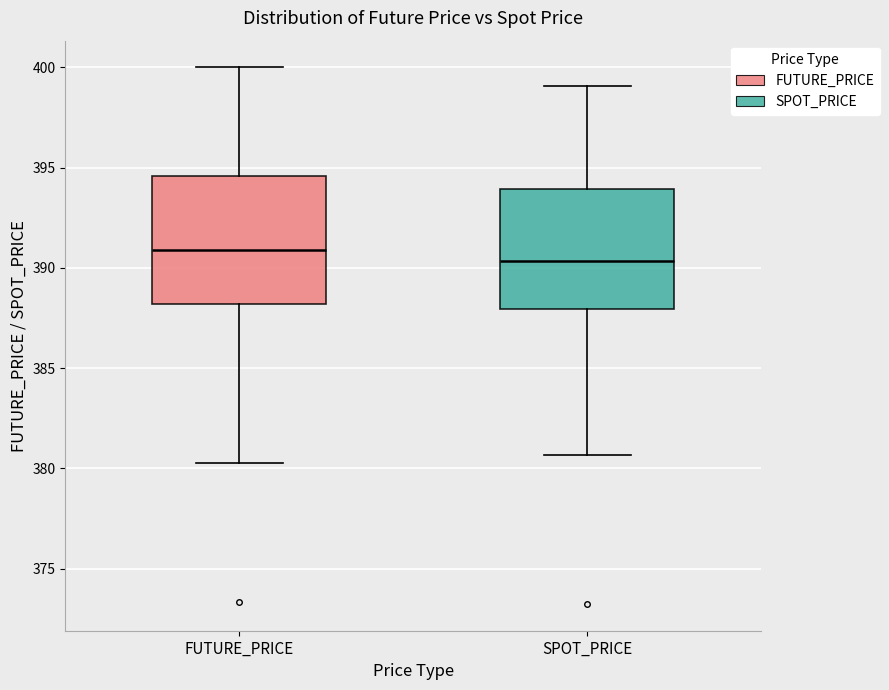

Which box has the highest median line?

FUTURE_PRICE